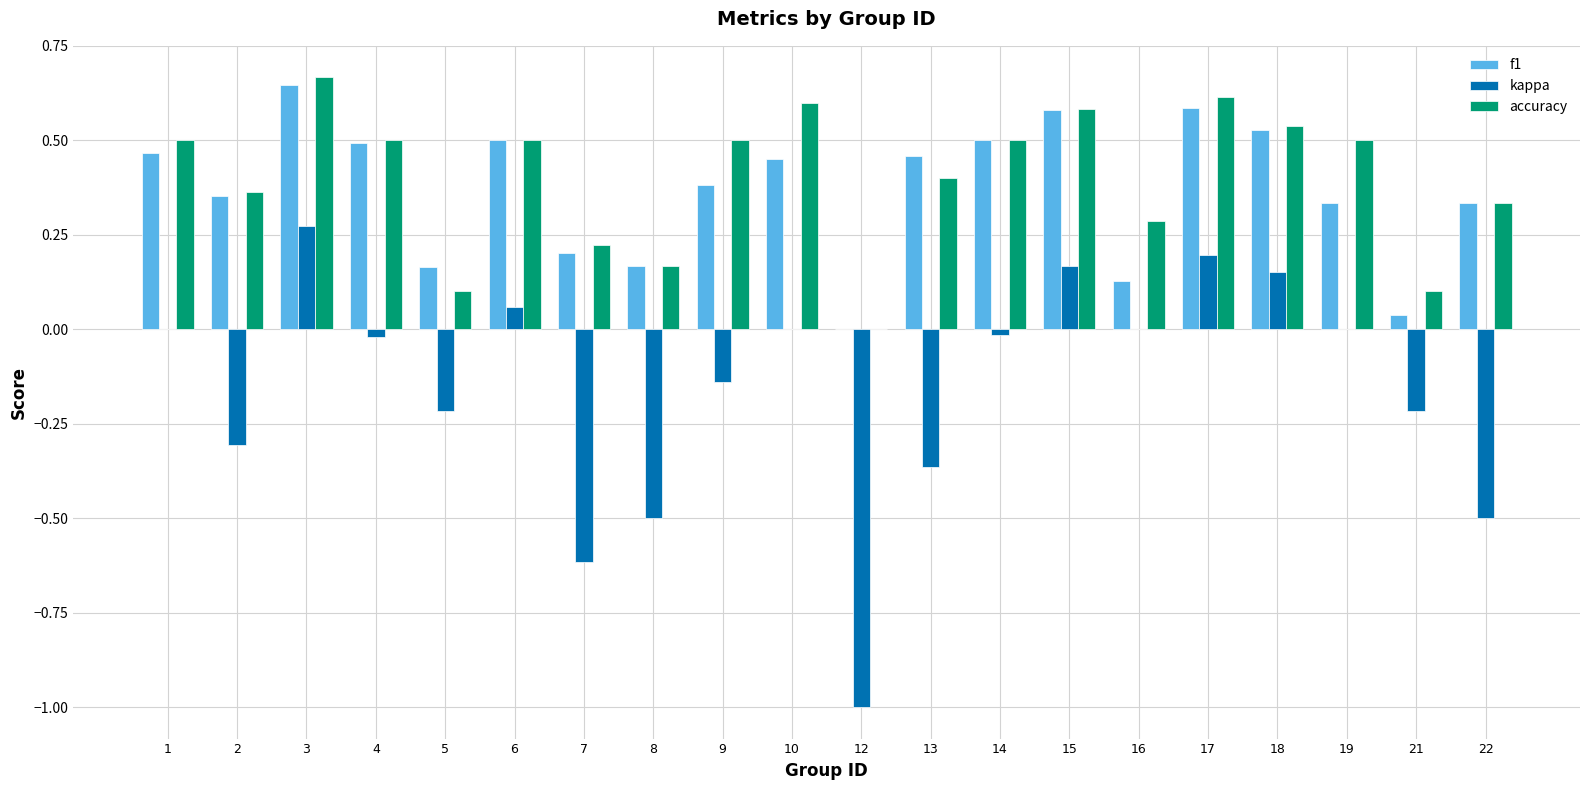

What is the sum of all accuracy values?

8.0